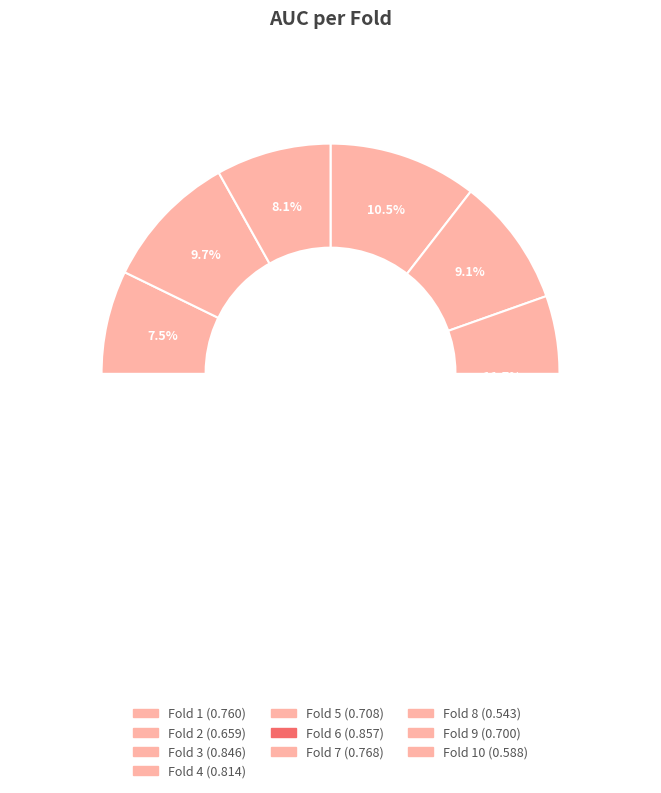

Which category has the biggest portion of the pie?

Fold 6